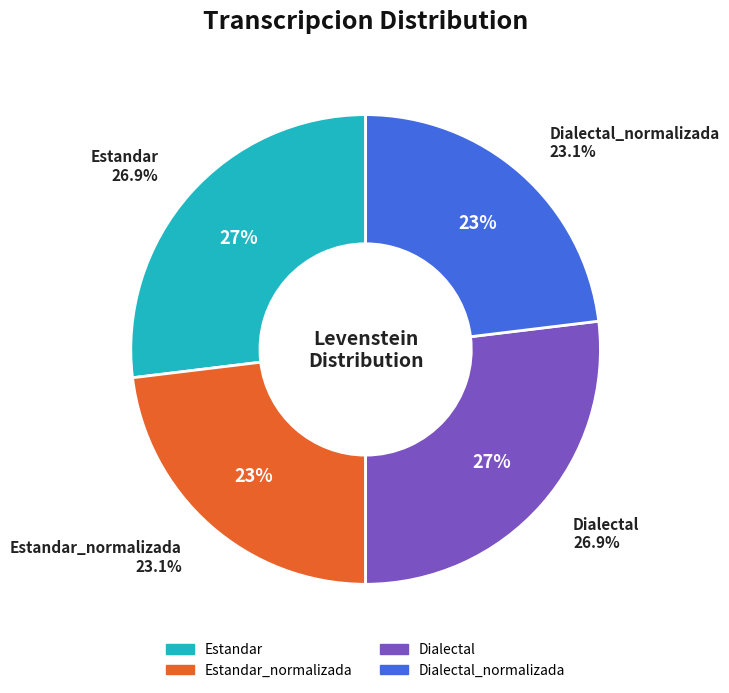

What is the smallest slice in the pie chart?

Estandar_normalizada